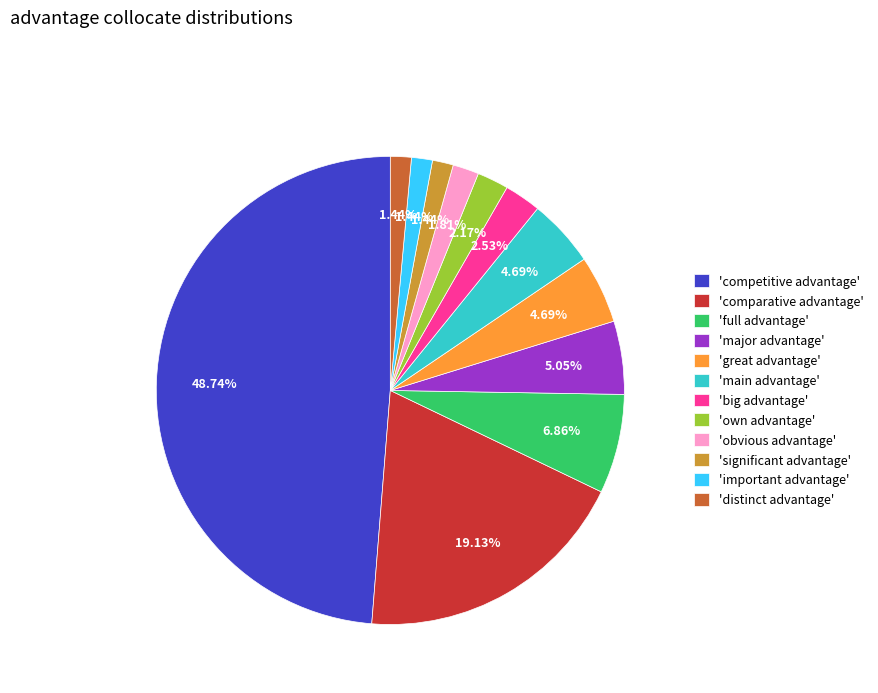

Is the sum of 'big advantage' and 'distinct advantage' greater than half?

No